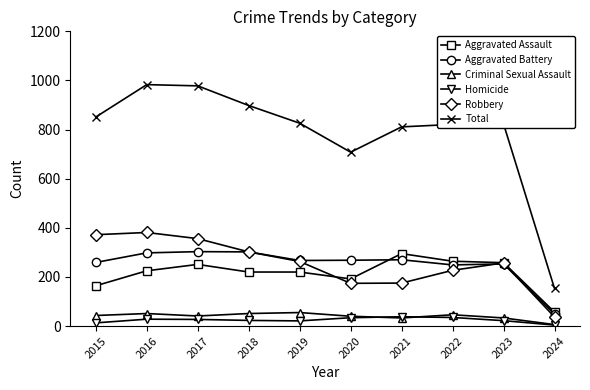

Rank the series at 2015 from highest to lowest value.

Total, Robbery, Aggravated Battery, Aggravated Assault, Criminal Sexual Assault, Homicide